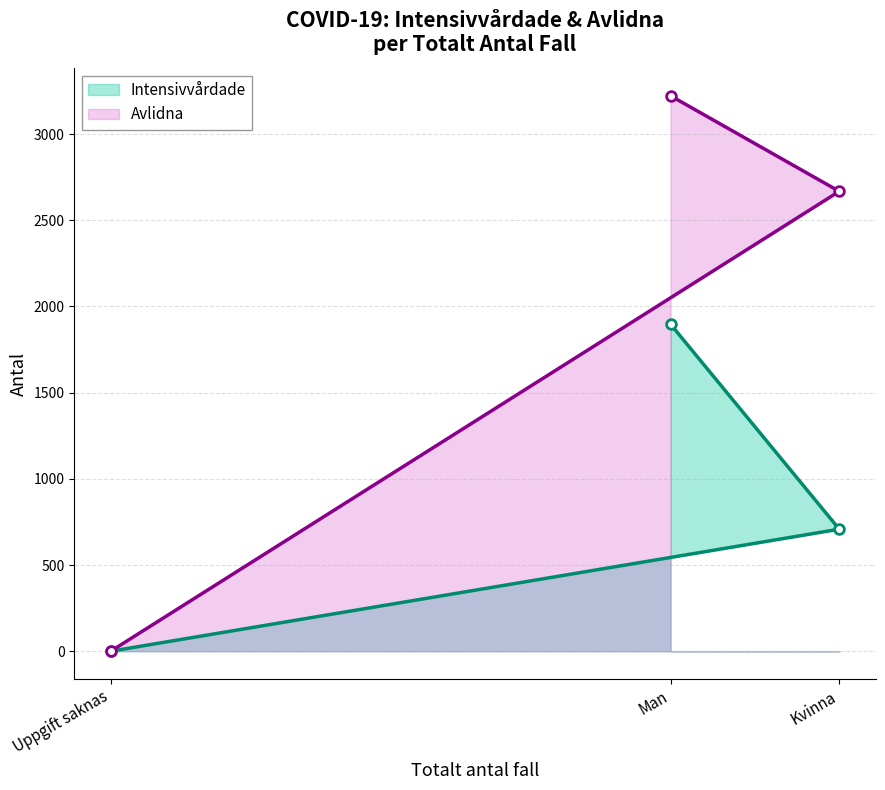

How many values in the Totalt_antal_intensivvardade series are below 708?

1